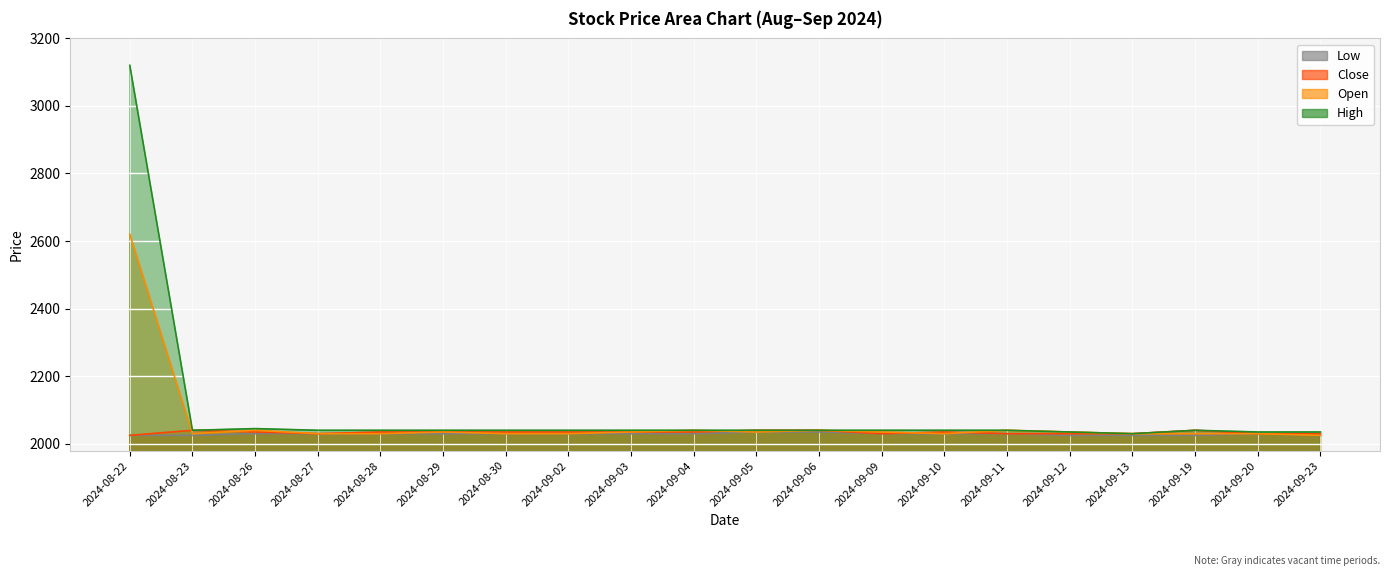

Does the chart display data point markers on the line(s)?

No